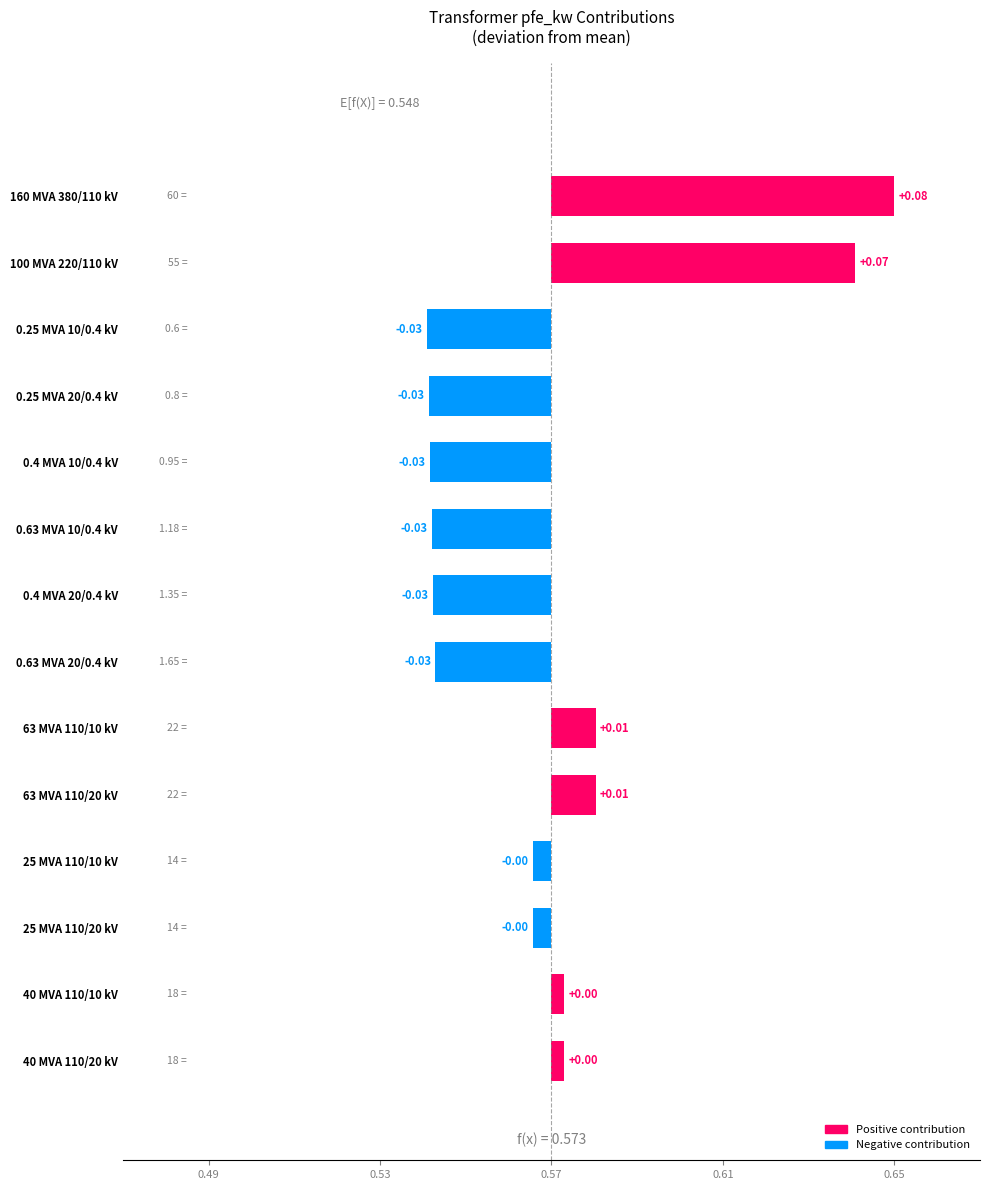

How many bars are there in total?

14